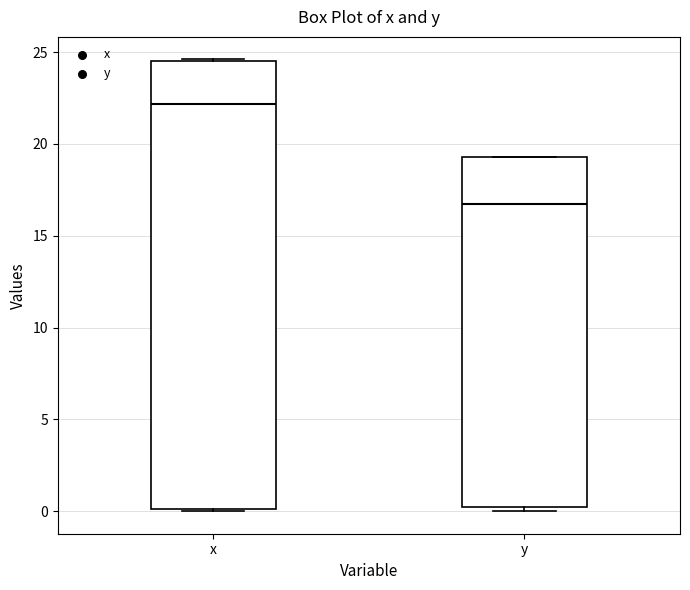

Reading left to right, transcribe this box plot: for each box, give where its median line is, the range the box spans, and where its two whiskers end, as read against the y-axis. The values are not printed on the chart, so give them approximately, as read against the axis.

x: median 22.0, box 0.0 to 24.5, whiskers 0.0 to 24.5
y: median 17.0, box 0.0 to 19.5, whiskers 0.0 (just below the box's lower edge) to 19.5